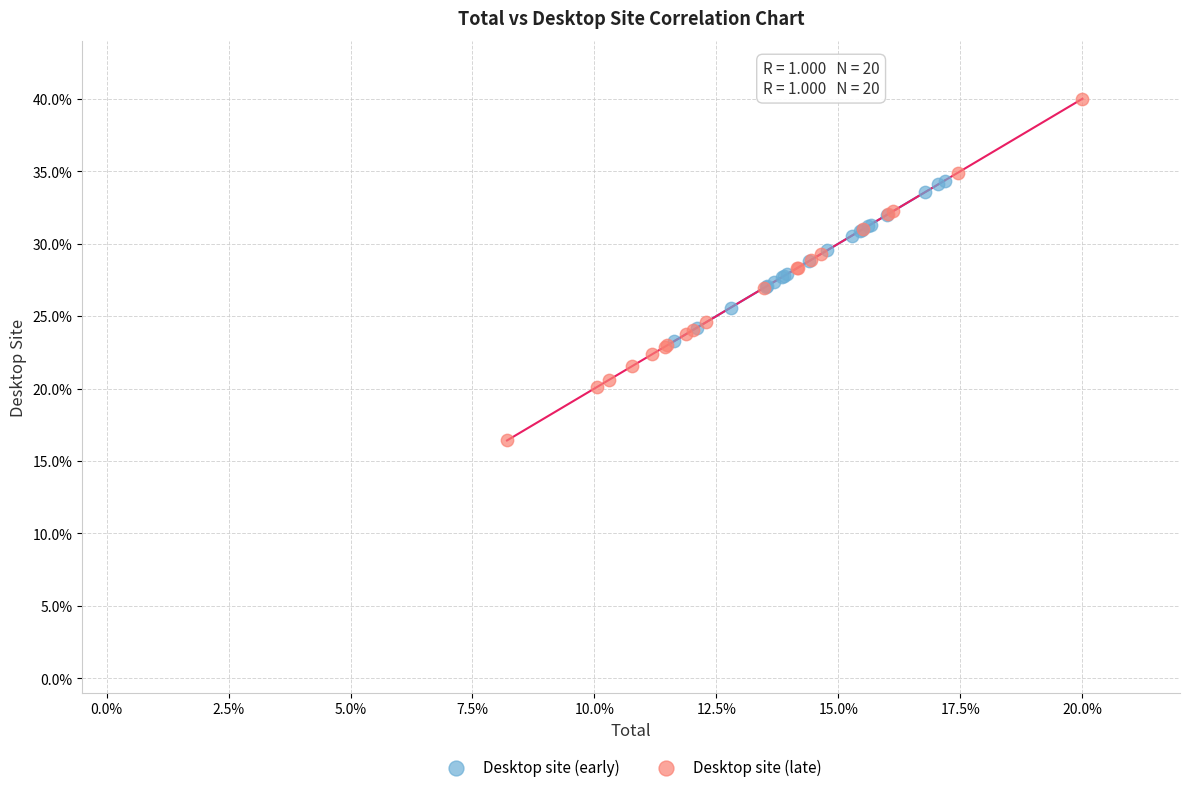

What are all the series names shown in the legend?

Desktop site (early), Desktop site (late)